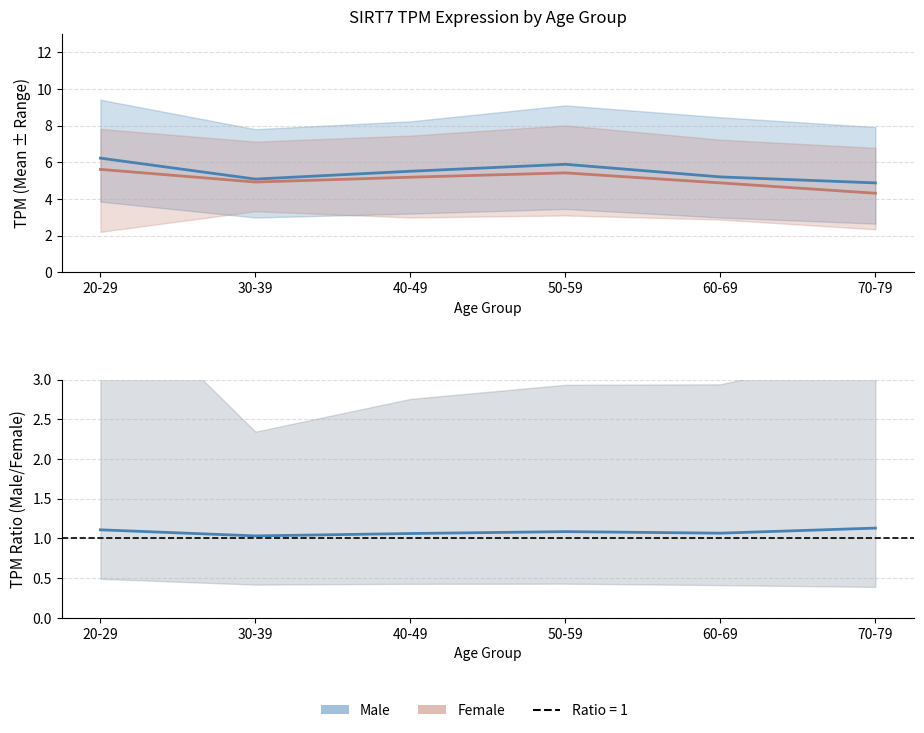

True or false: male has a value of 10.6 at 20-29.

False